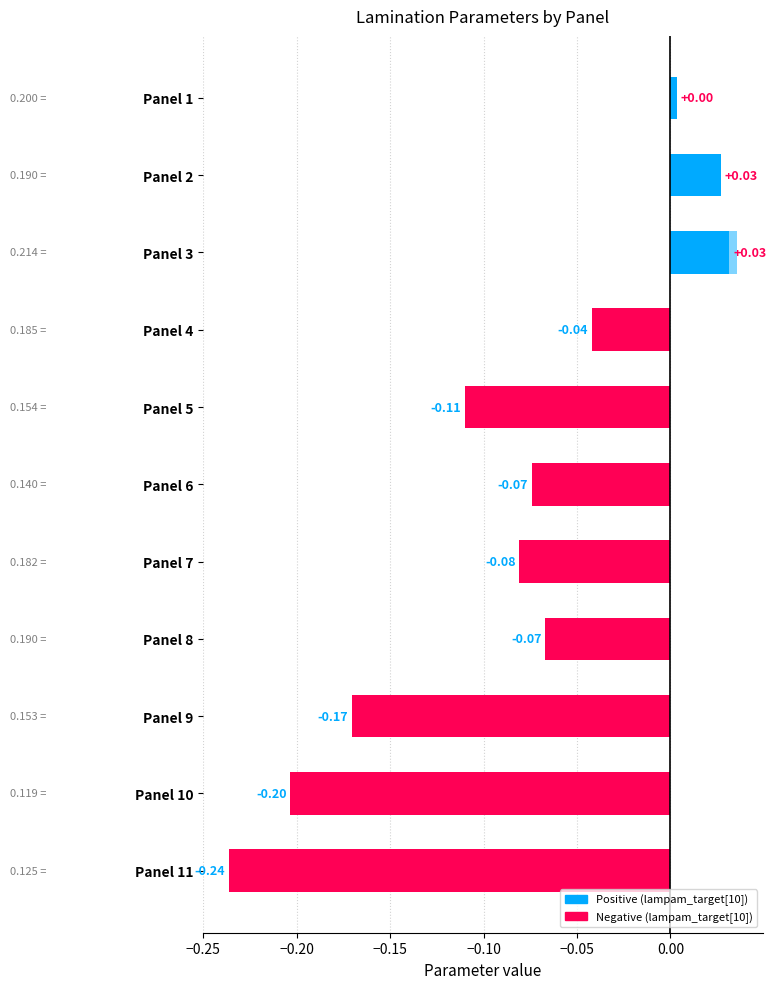

How many data points in lampam_target[2] are less than 0?

6